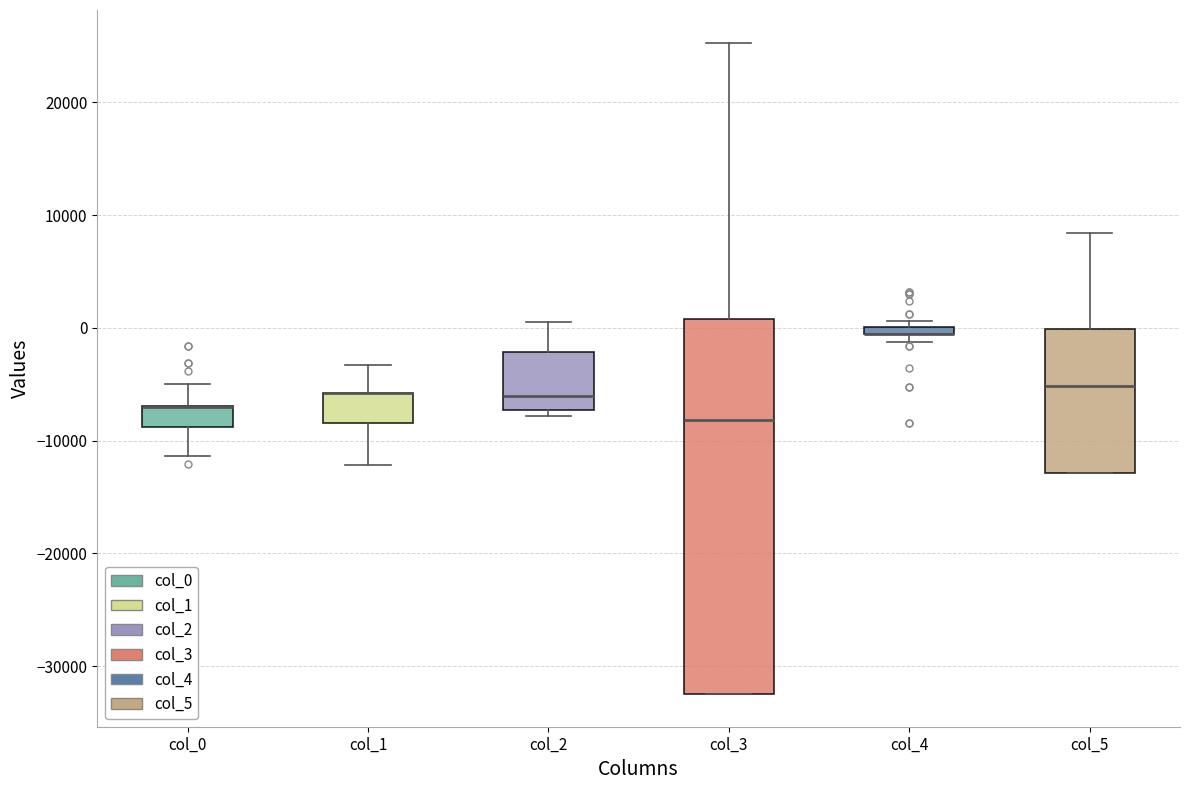

Which box is the tallest, from its lower edge to its upper edge?

col_3